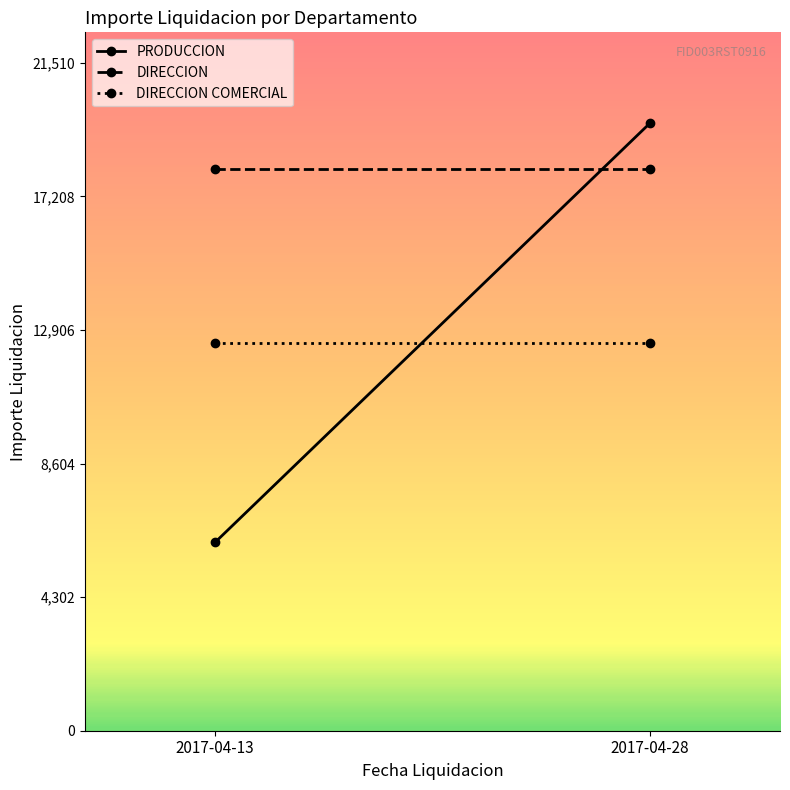

What is the average value of the PRODUCCION series?

12812.8